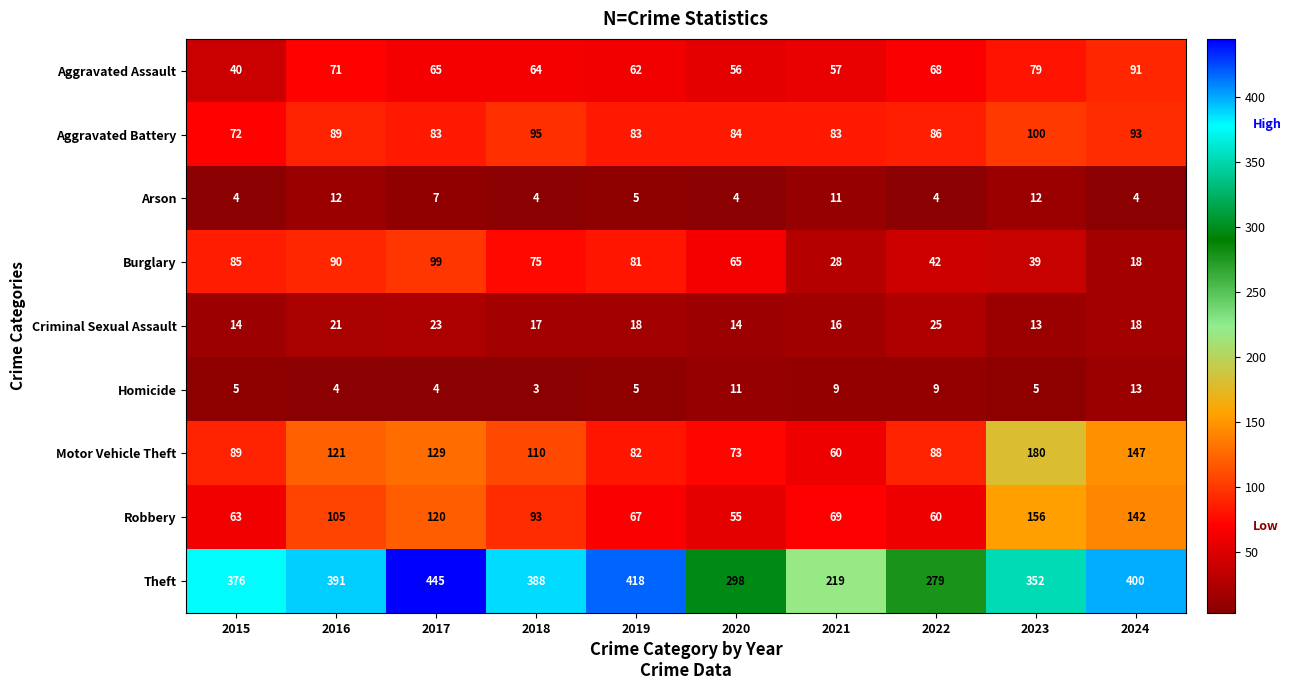

The Robbery series shows 34 at 2017. True or false?

False